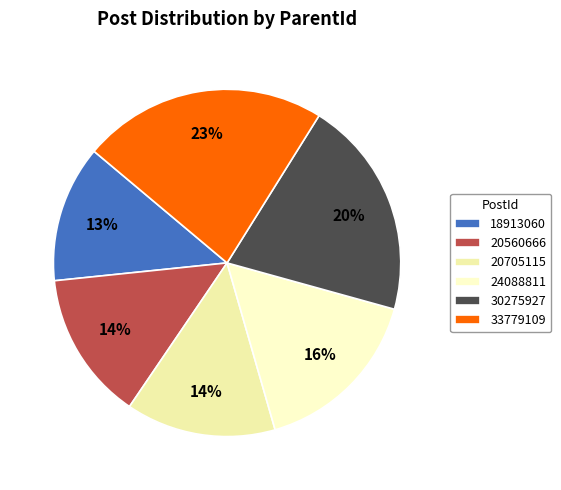

Which slice is the smallest?

18913060